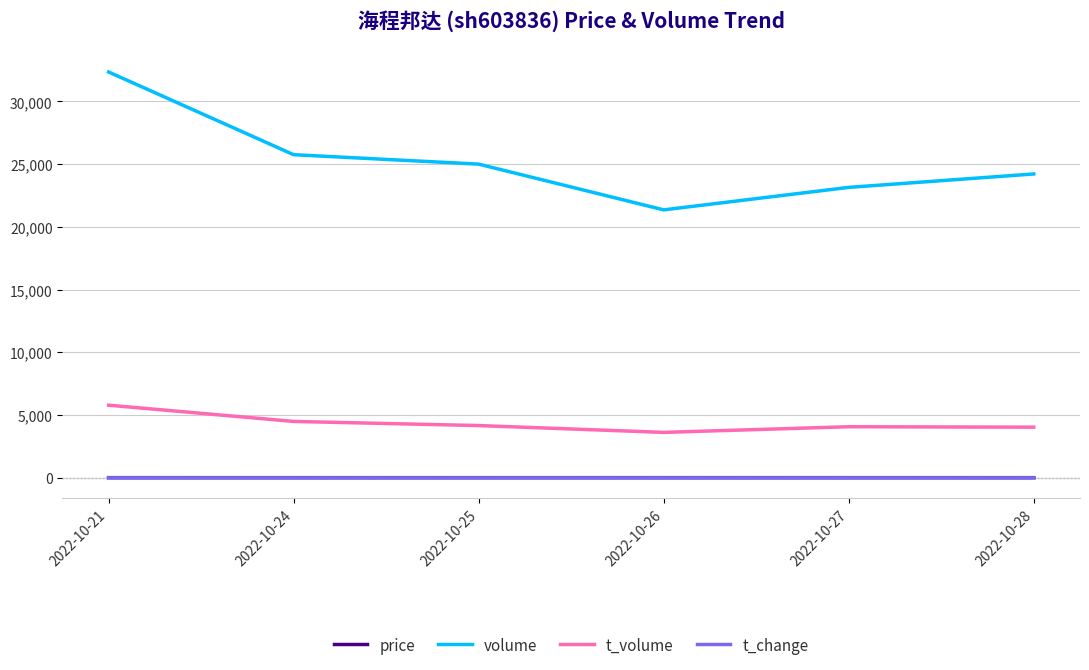

What value does the volume series have at 2022-10-21?

32348.0